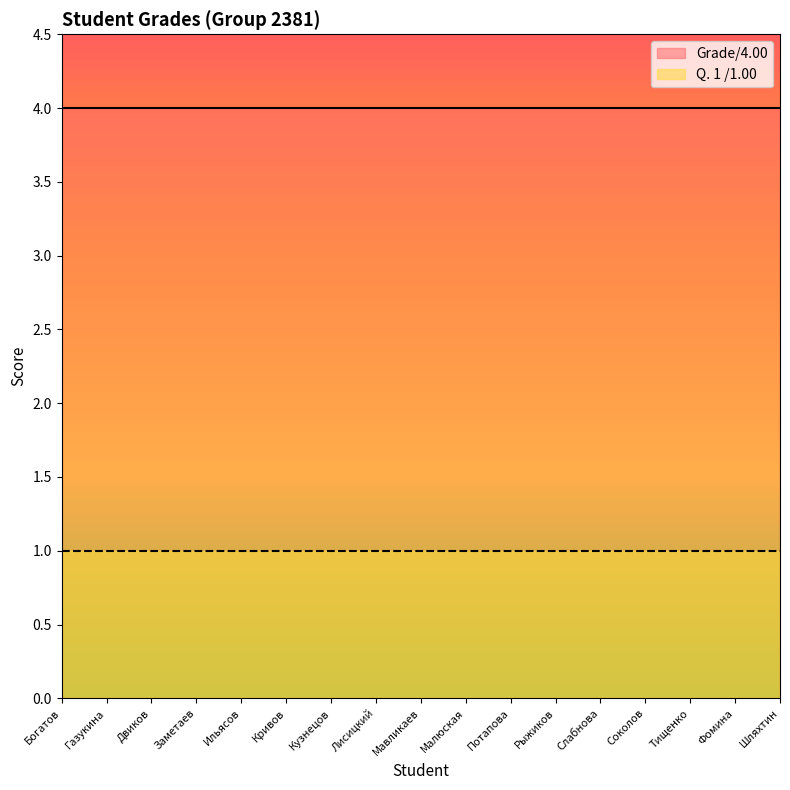

What is the difference between the highest and lowest values at Кривов?

3